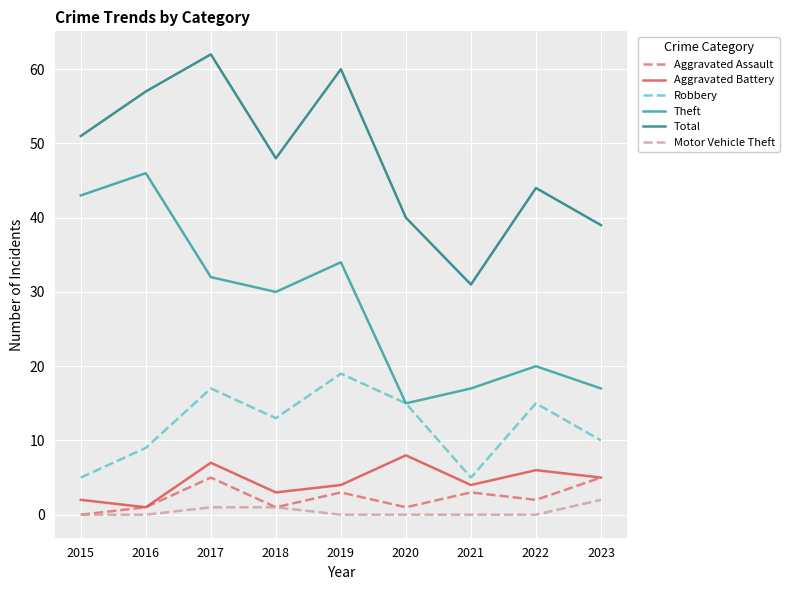

Where is the first local minimum for Total?

2018